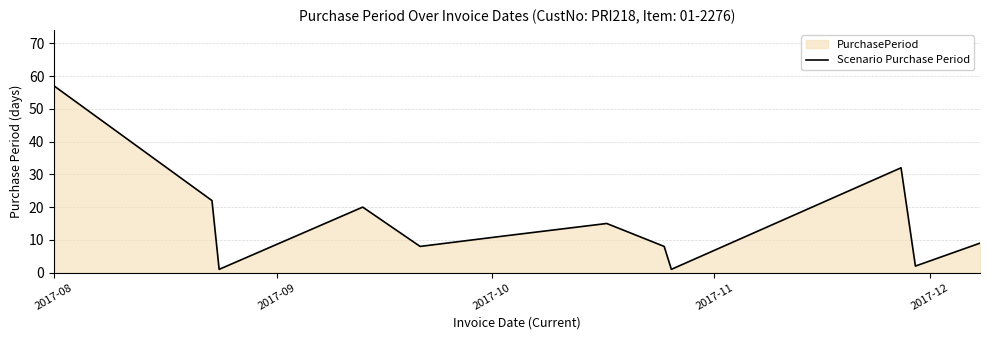

How many lines are shown in the chart?

1